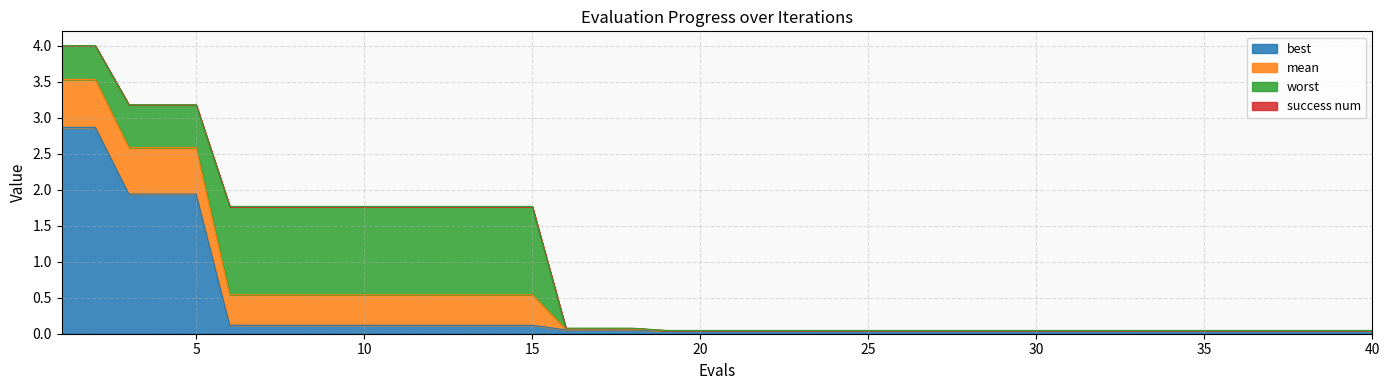

What is the highest value of the best series?

2.9